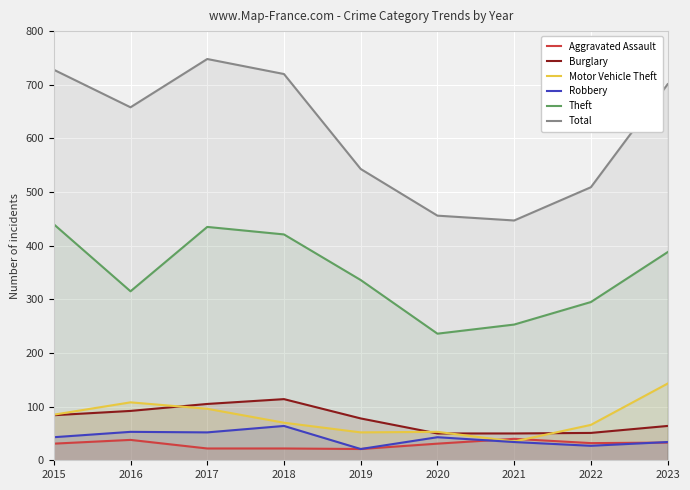

What is the approximate value of Robbery at 2017?

52